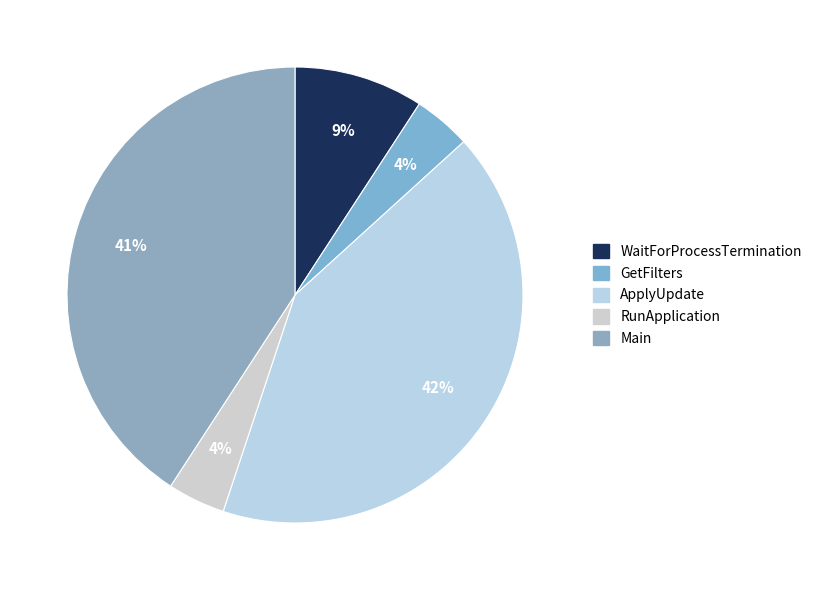

Is Main the majority of the pie?

No